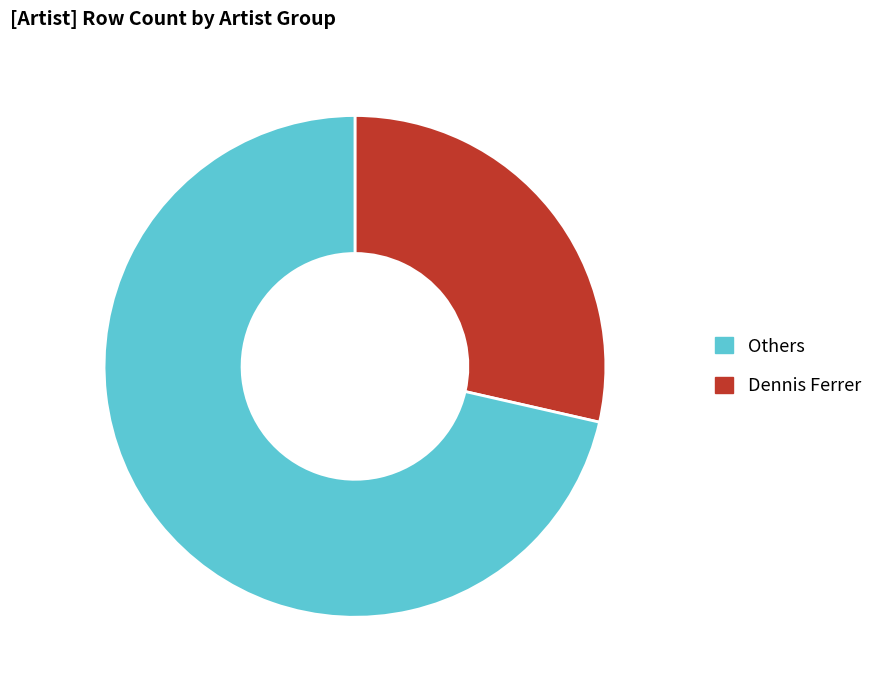

Count the number of slices in the pie.

2